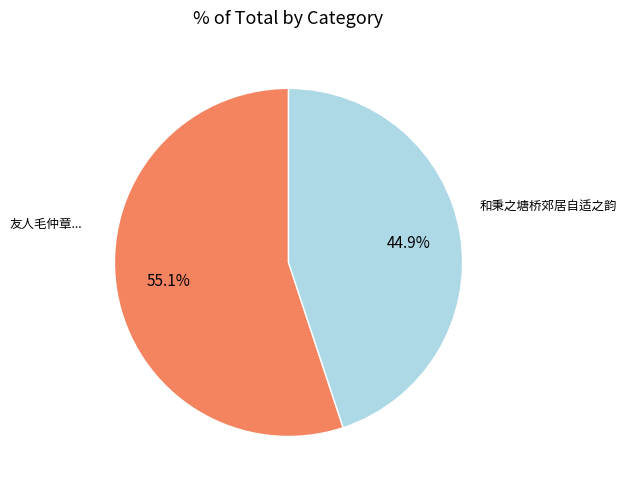

How many segments does this pie chart have?

2